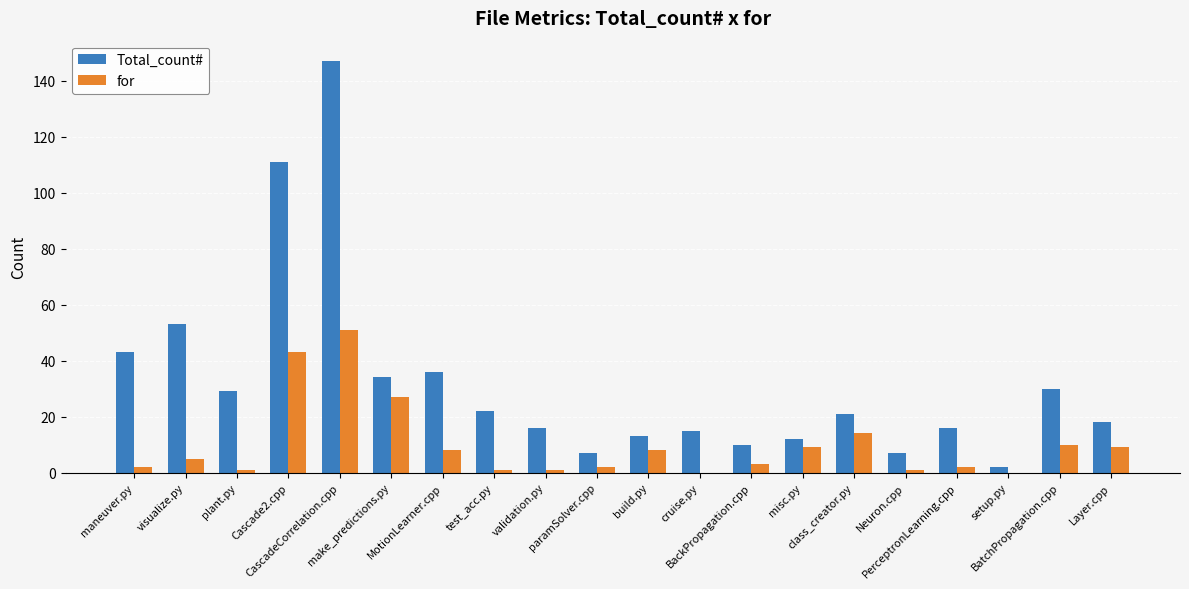

What value does the Total_count# series have at PerceptronLearning.cpp?

16